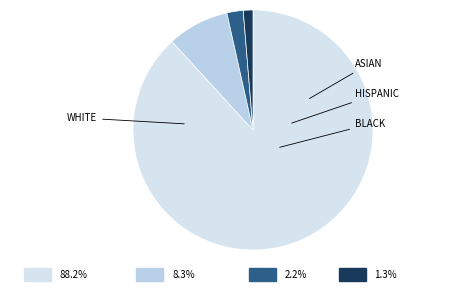

How many slices are in this pie chart?

4